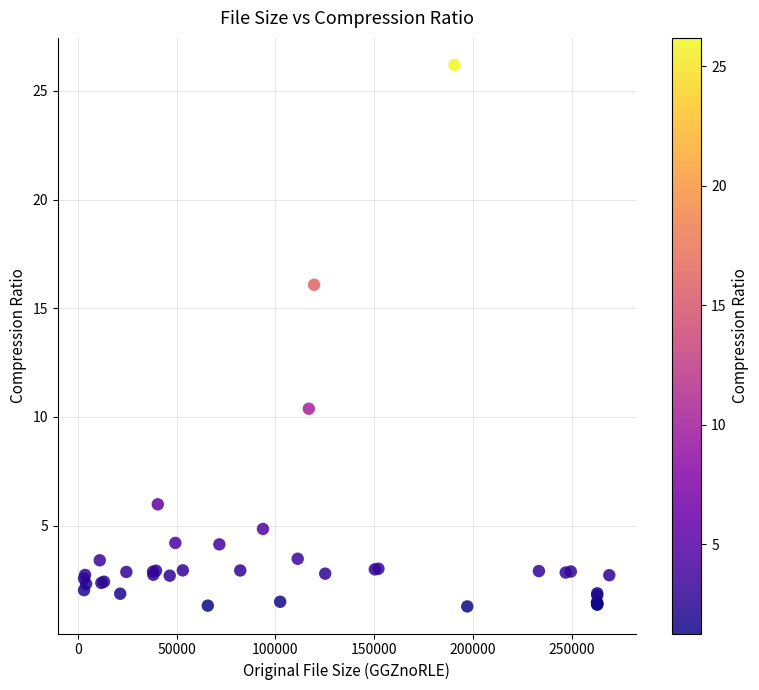

What Y value in the scatter plot is closest to 13?

10.4